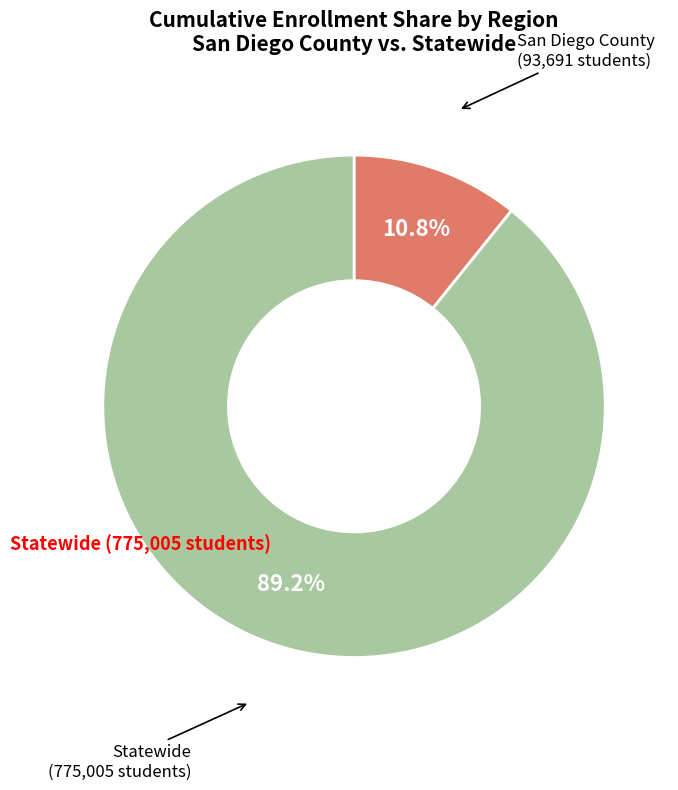

Is there any slice that represents more than half of the pie?

Yes